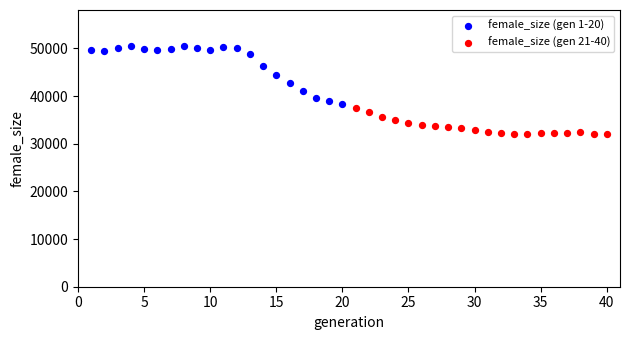

Which series has the largest Y range (max minus min)?

female_size (gen 1-20)